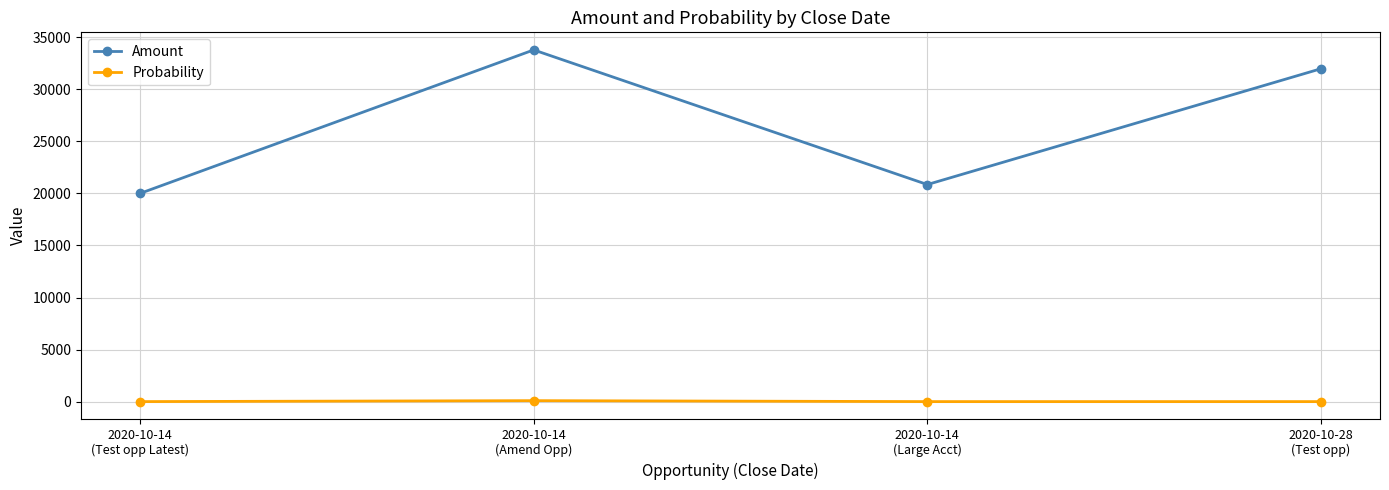

What is the sum of the Probability values at 2020-10-14
(Test opp Latest) and 2020-10-28
(Test opp)?

20